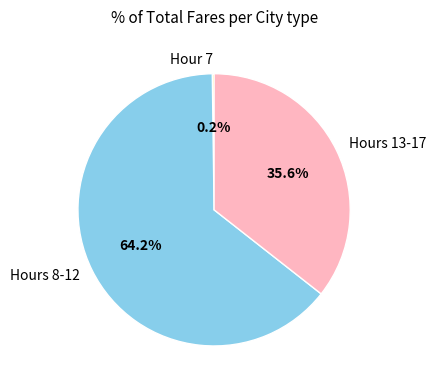

Is there any slice that represents more than half of the pie?

Yes